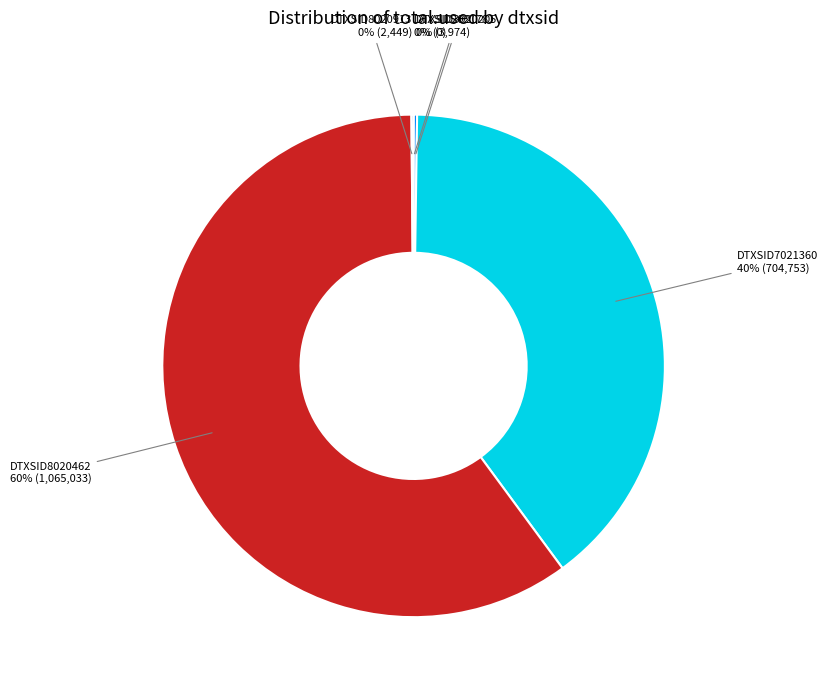

To the nearest percent, what portion does DTXSID8020462 represent?

60%